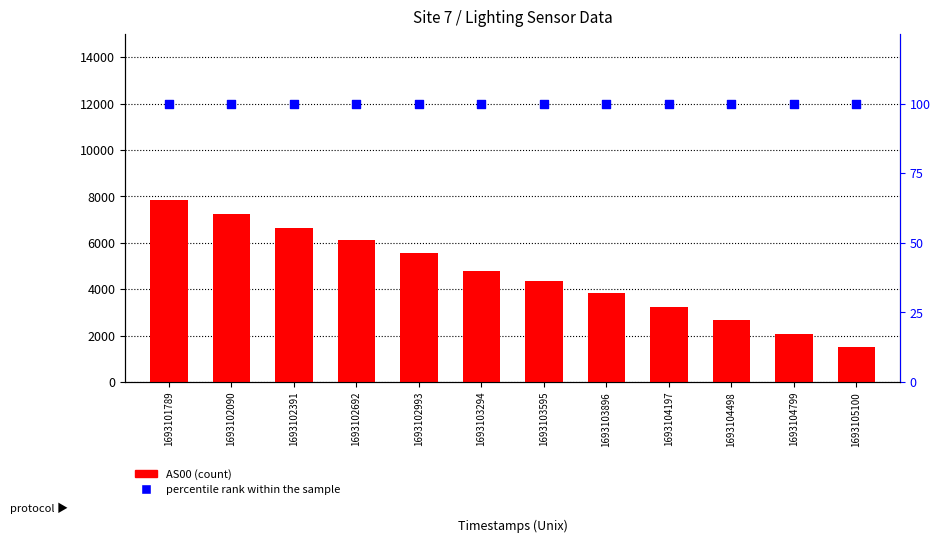

What are all the series names shown in the legend?

AS00, percentile rank within the sample